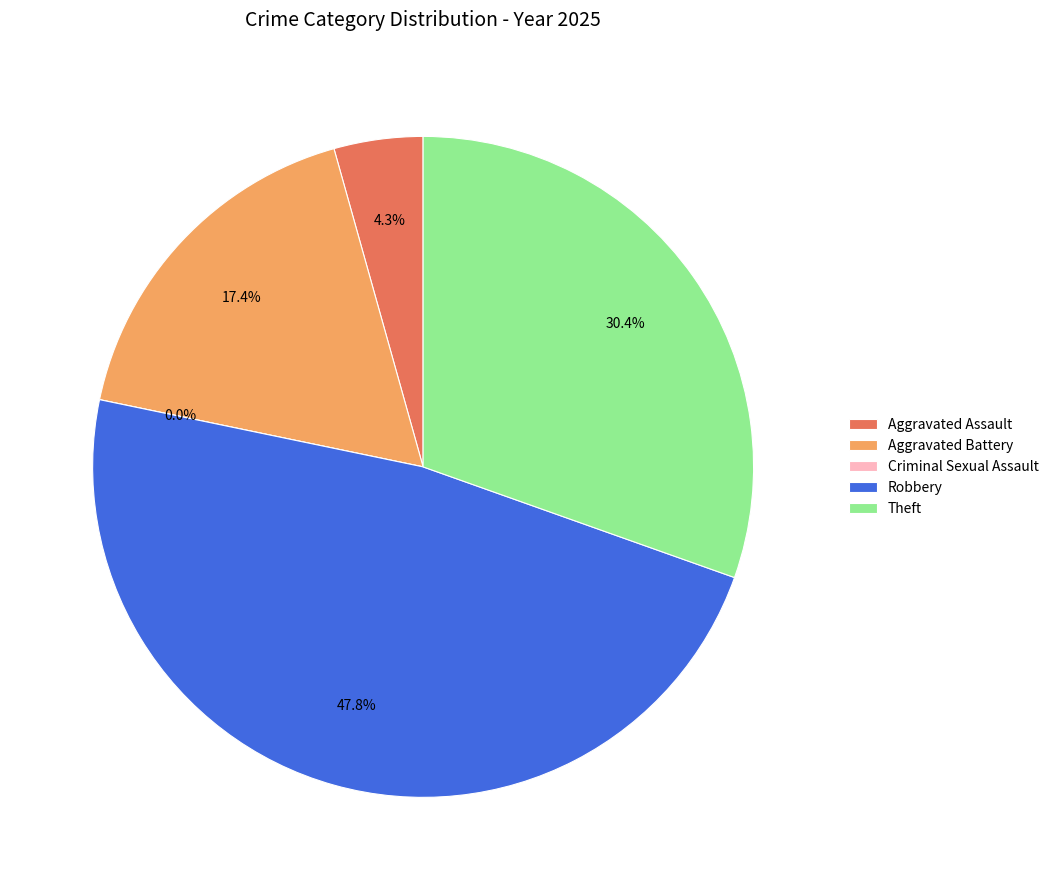

How many slices are in this pie chart?

5